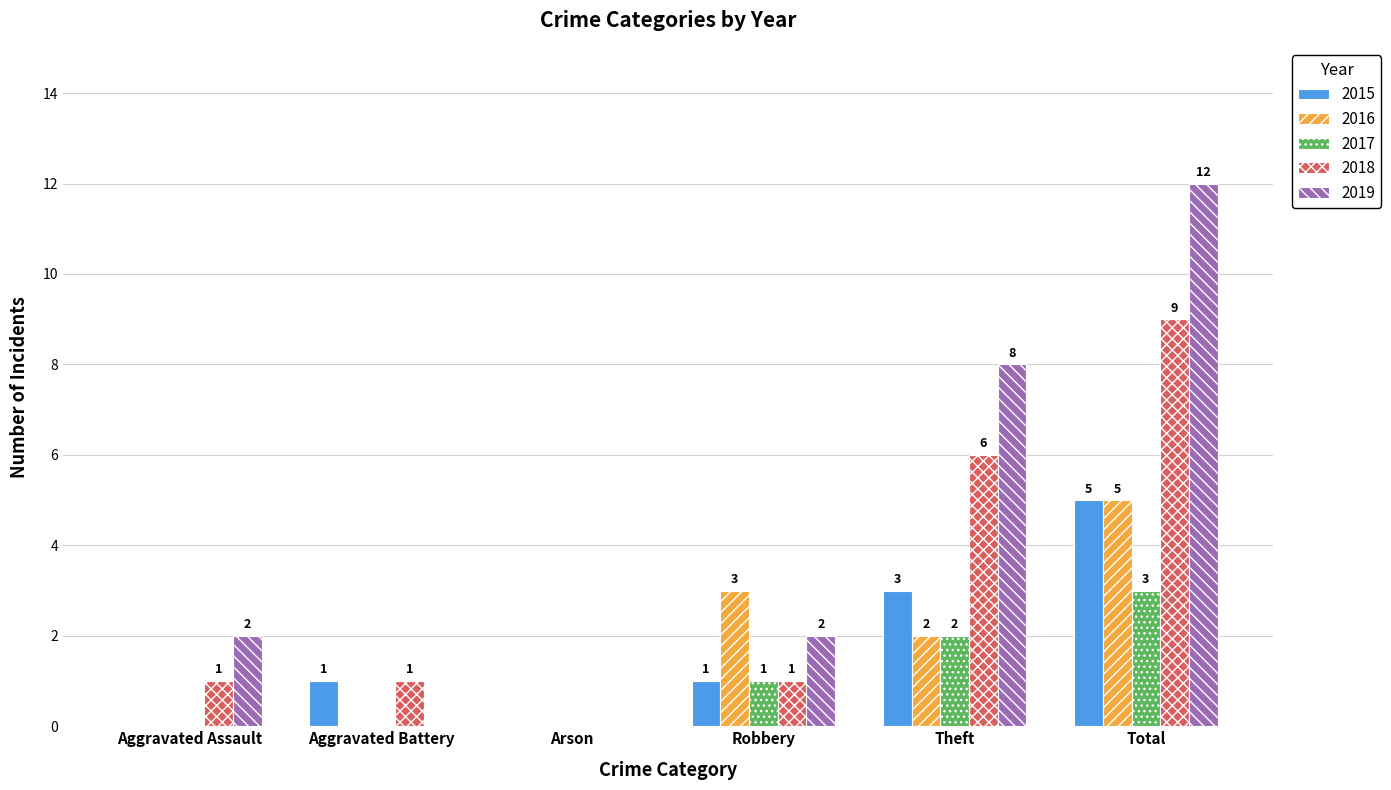

Is the value of 2018 at Arson greater than the value of 2016 at Total?

No